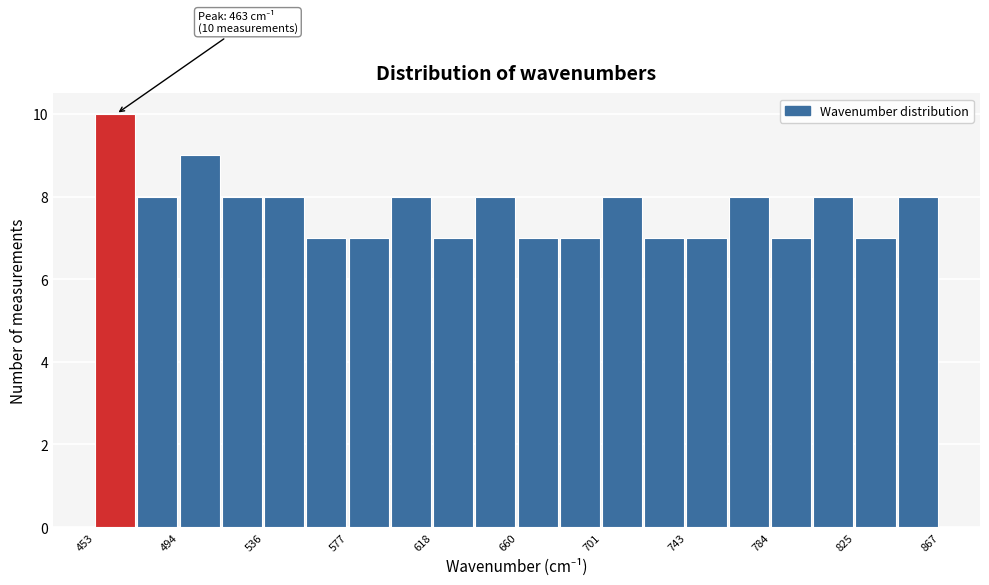

Which range on the x-axis has the tallest bar?

455 to 475